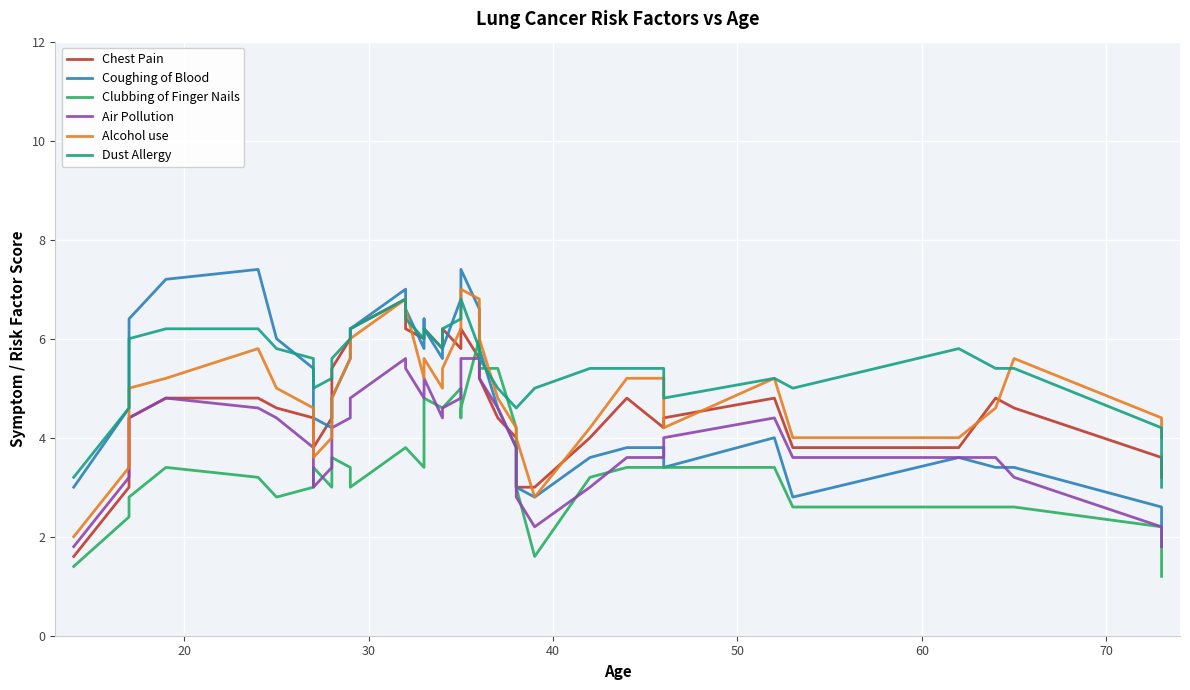

How many lines are shown in the chart?

6